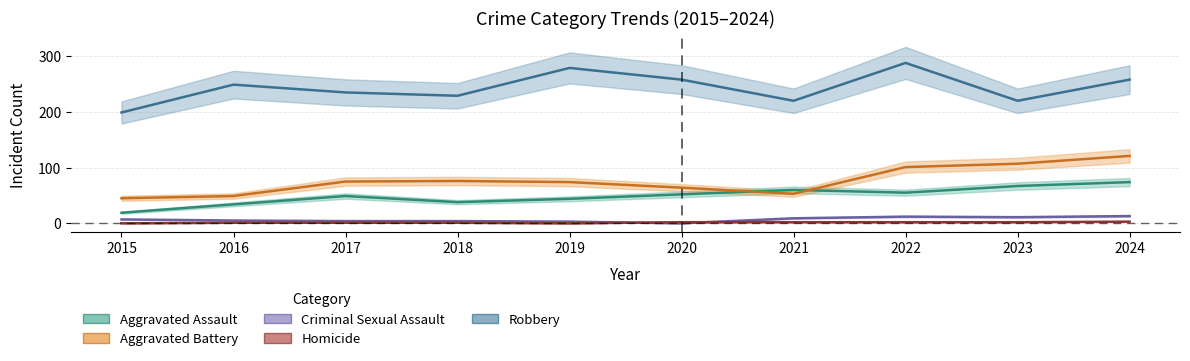

What is the difference between the second highest and second lowest values in the Robbery series?

59